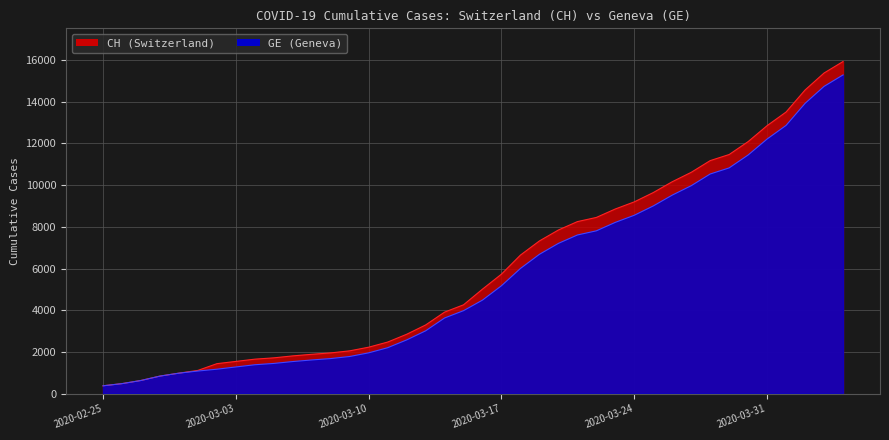

What is the total value across all series at 2020-03-31?

25062